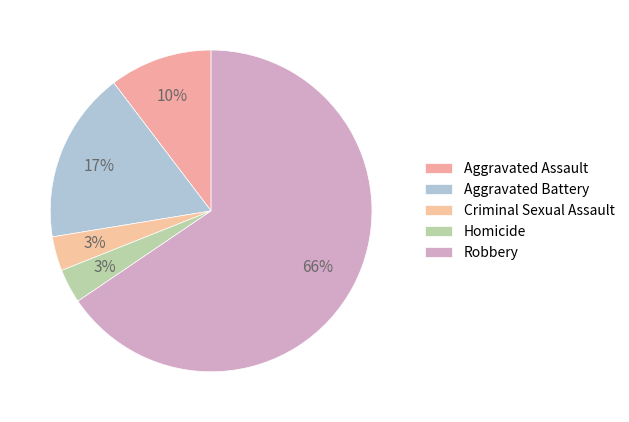

How much of the chart is everything except Aggravated Battery?

82.8%